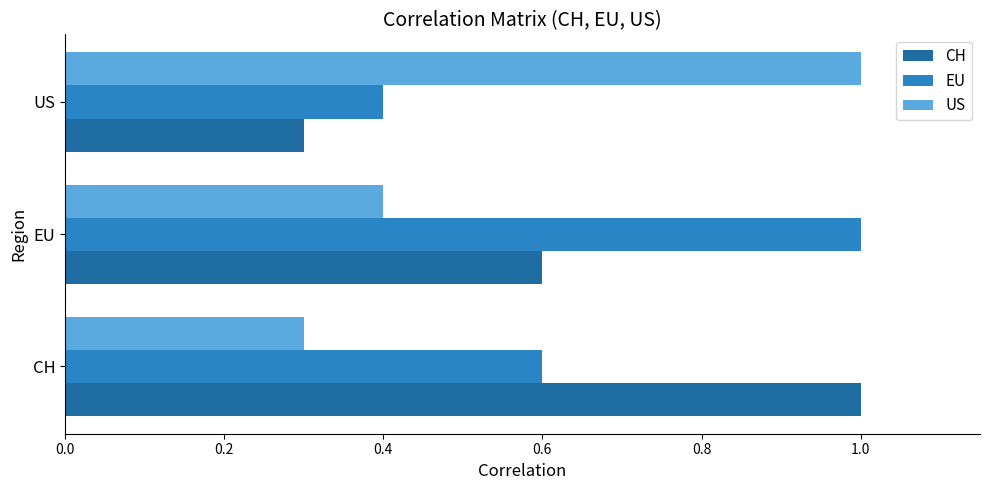

Which category has the highest value in the US series?

US